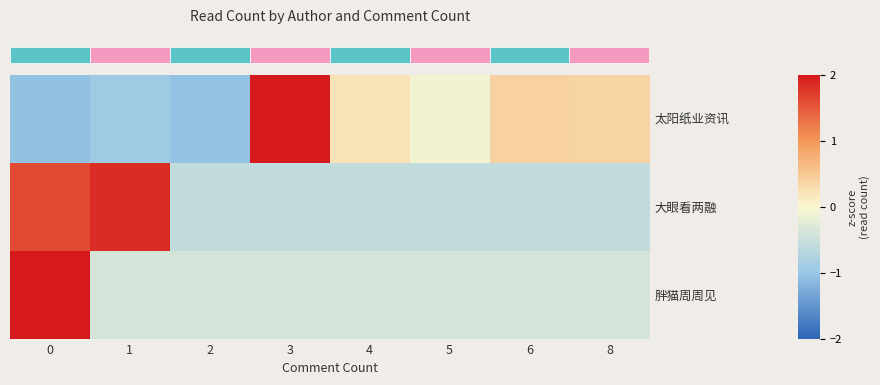

Rank the series by their maximum value, from lowest to highest.

row_1, row_0, row_2